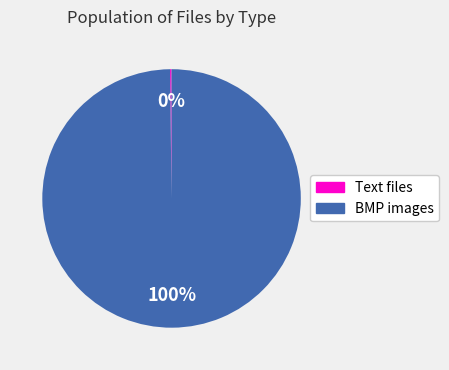

Does any single category account for the majority?

Yes